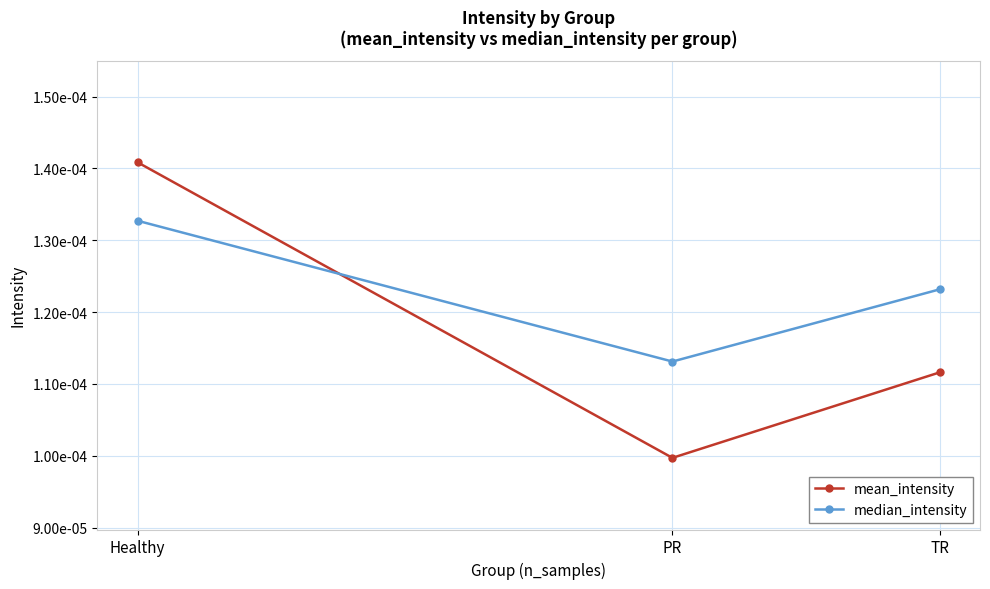

At which category is the sum across all series the highest?

Healthy